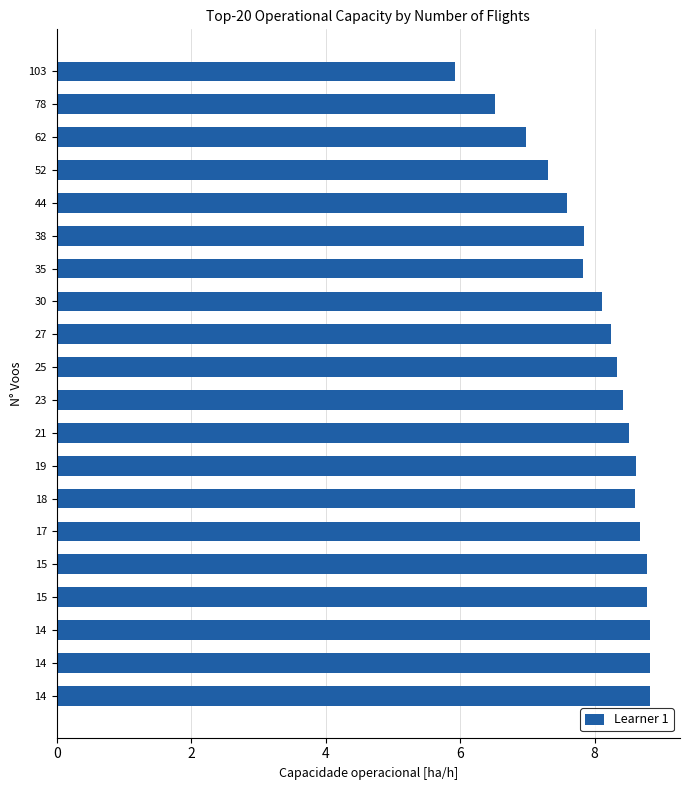

What is the smallest value displayed?

5.9